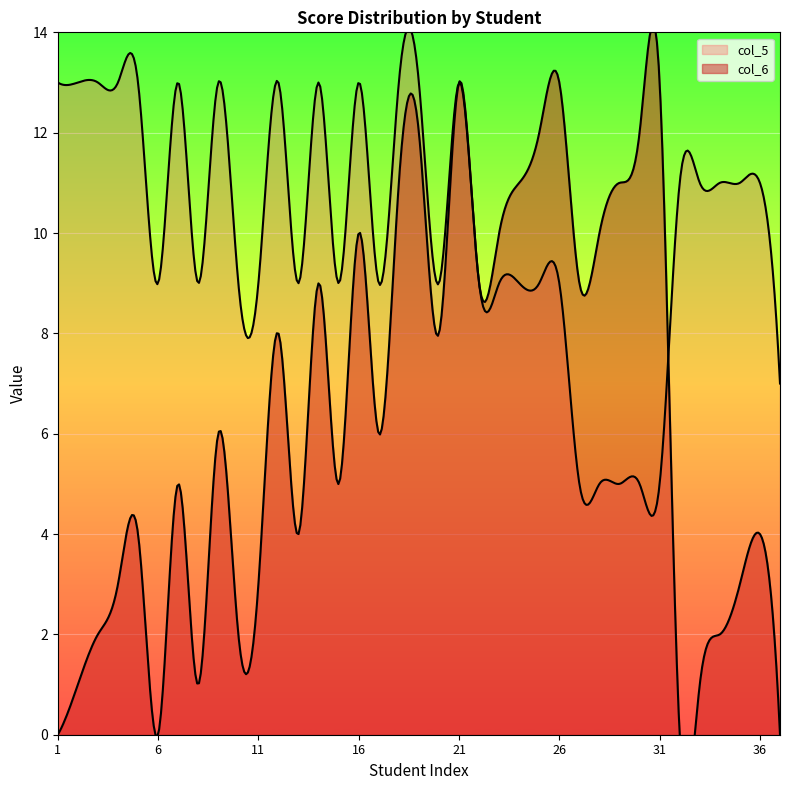

True or false: col_5 and col_6 cross at least once.

True